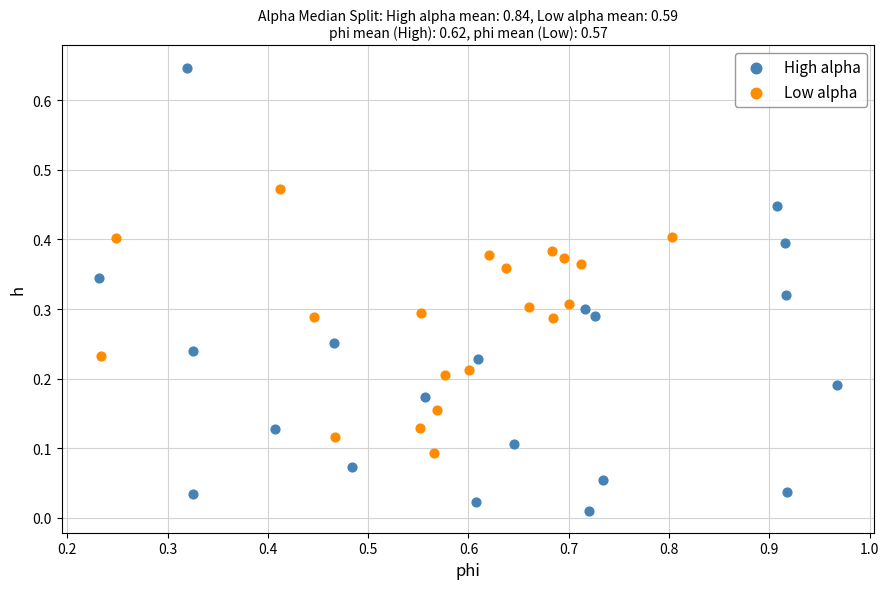

Which series contains the lowest Y value?

High alpha